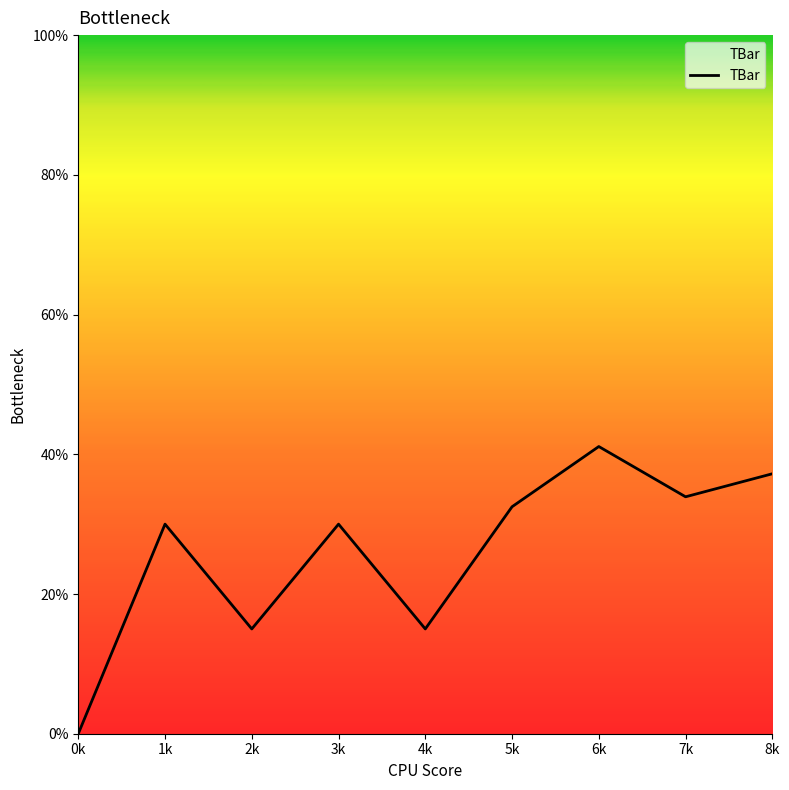

True or false: the data shows 22.6 at 2k.

False